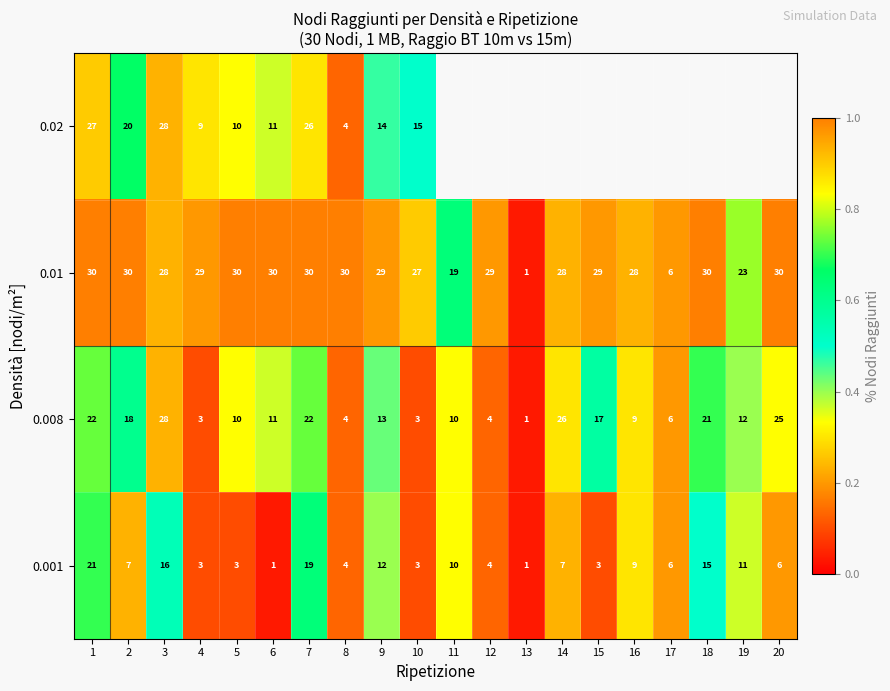

What is the difference between the highest and lowest values at 5?

27.0